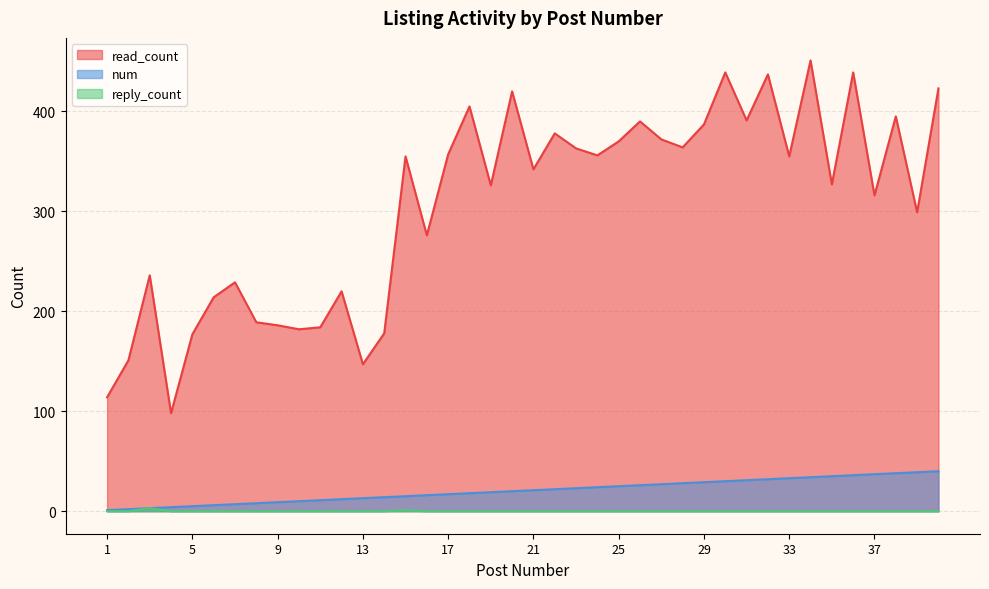

What is the difference between the maximum and minimum values in the reply_count series?

3